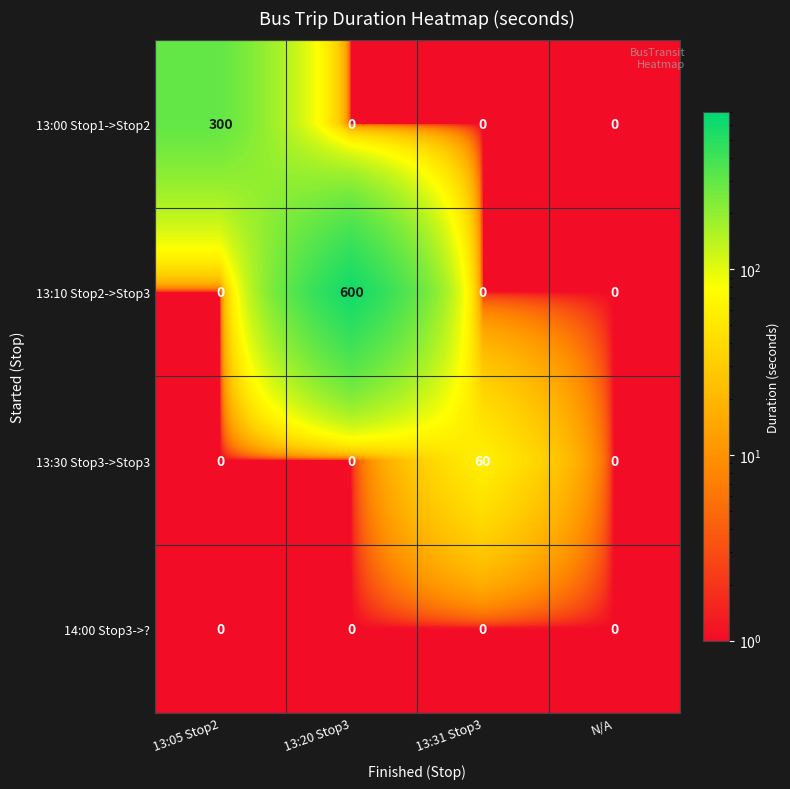

The value of 13:10 Stop2->Stop3 at N/A is -273. True or false?

False